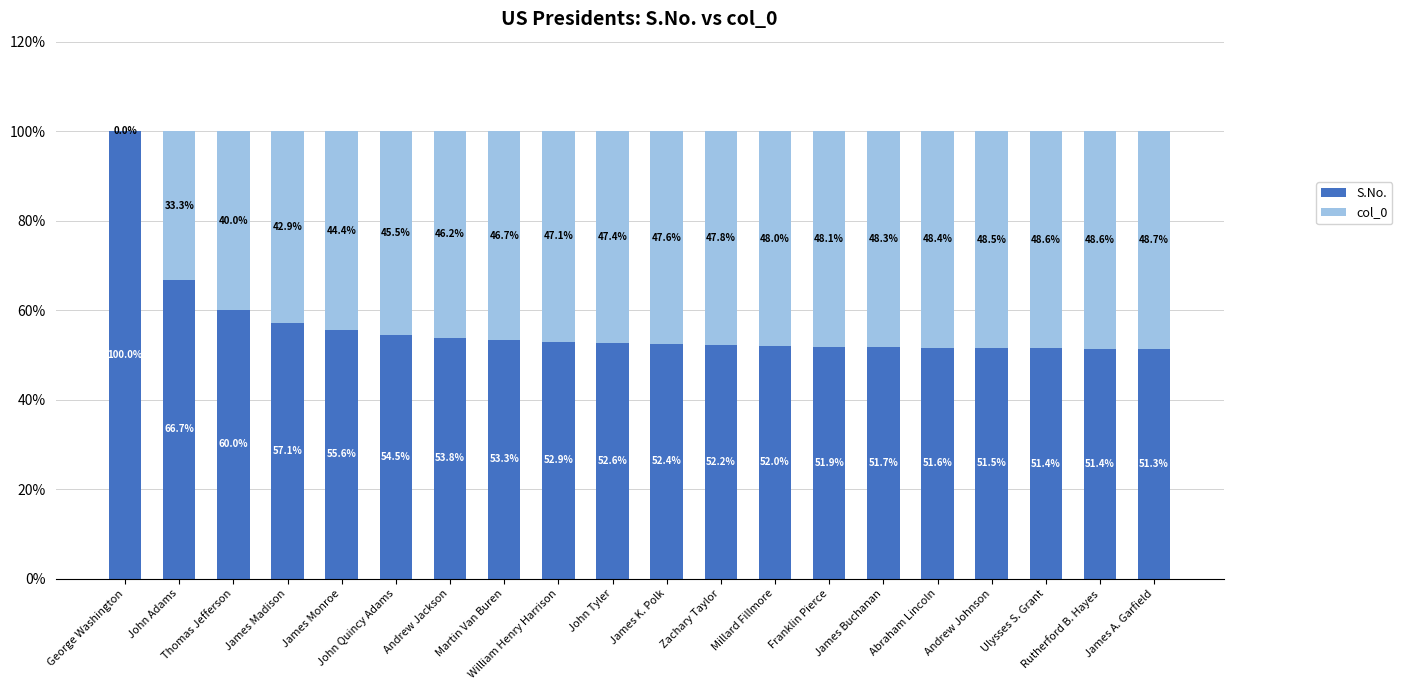

What is the maximum value for S.No.?

100.0